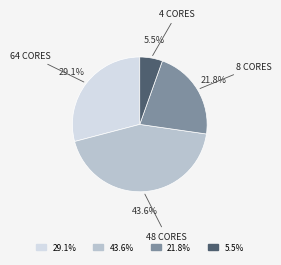

To the nearest percent, what is the average slice percentage?

25%